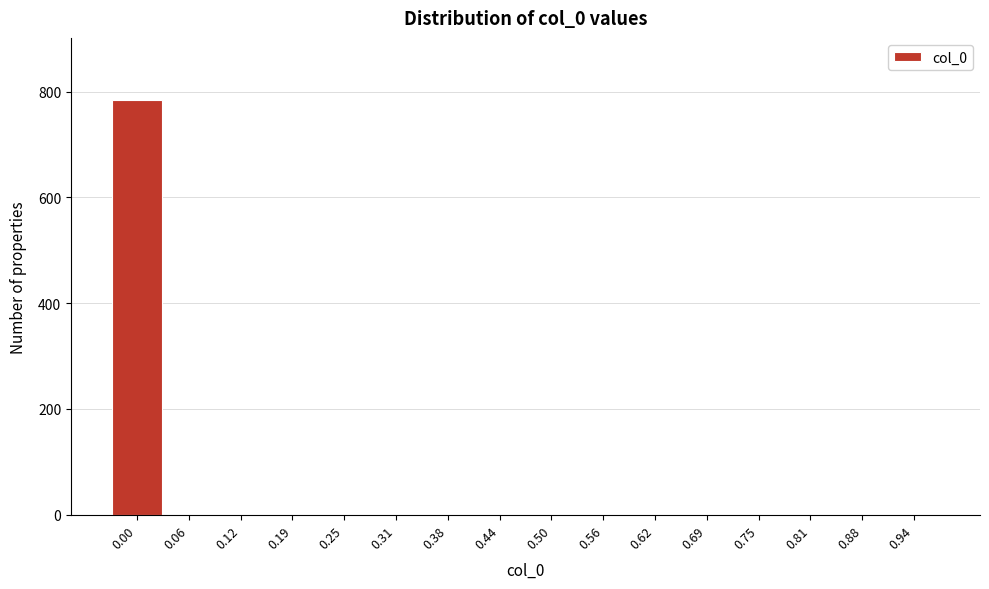

Reading left to right, what are all the values shown in this chart?

0.00=784	0.06=0	0.12=0	0.19=0	0.25=0	0.31=0	0.38=0	0.44=0	0.50=0	0.56=0	0.62=0	0.69=0	0.75=0	0.81=0	0.88=0	0.94=0